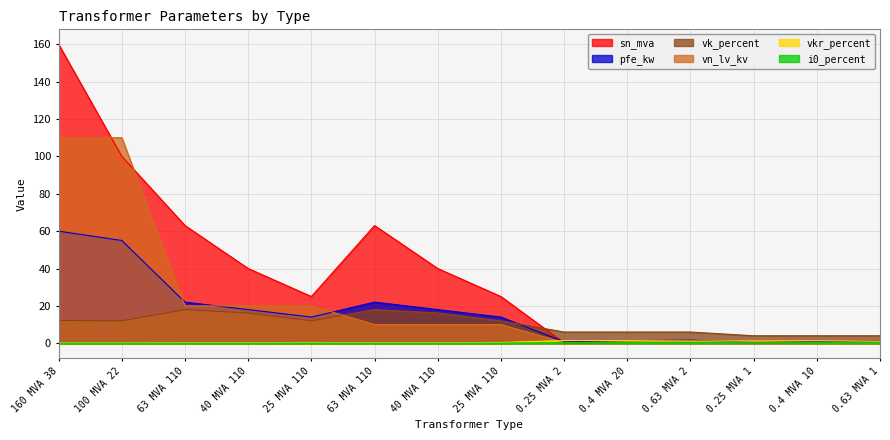

How many values in the vk_percent series exceed 12?

5